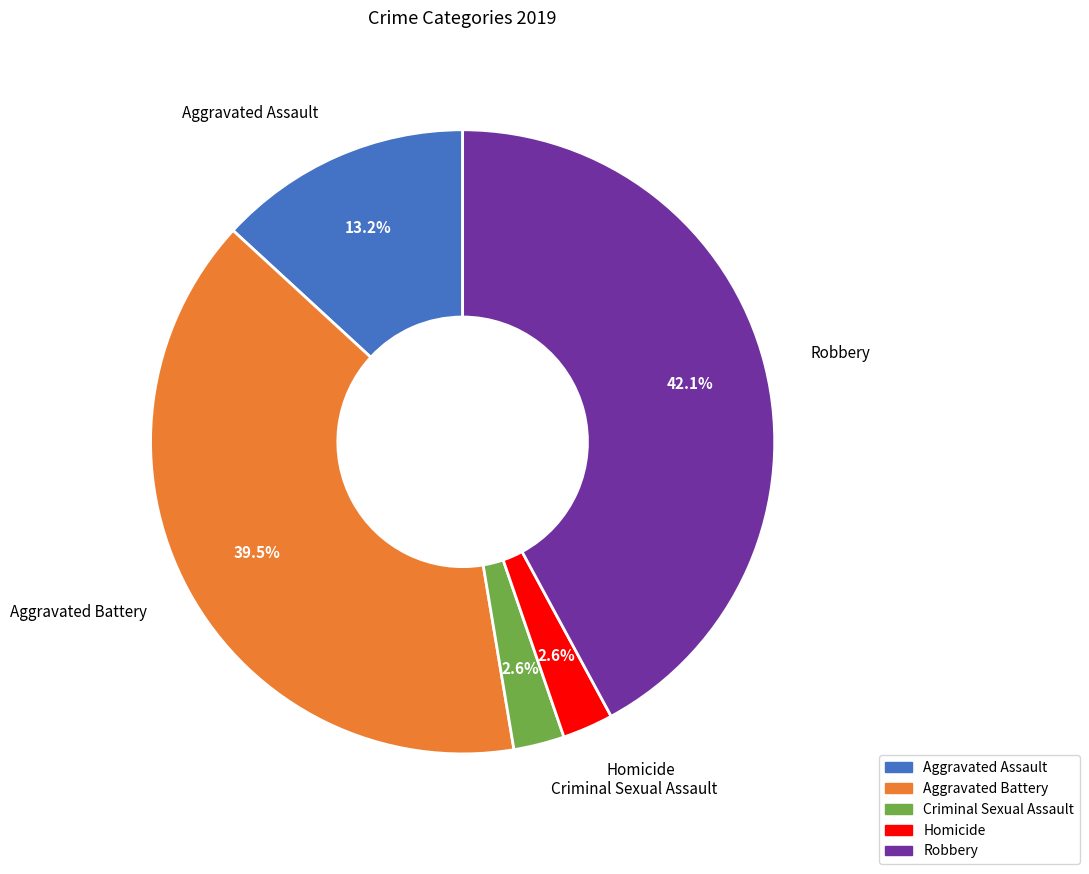

Do Criminal Sexual Assault and Robbery together represent more than half of the pie?

No